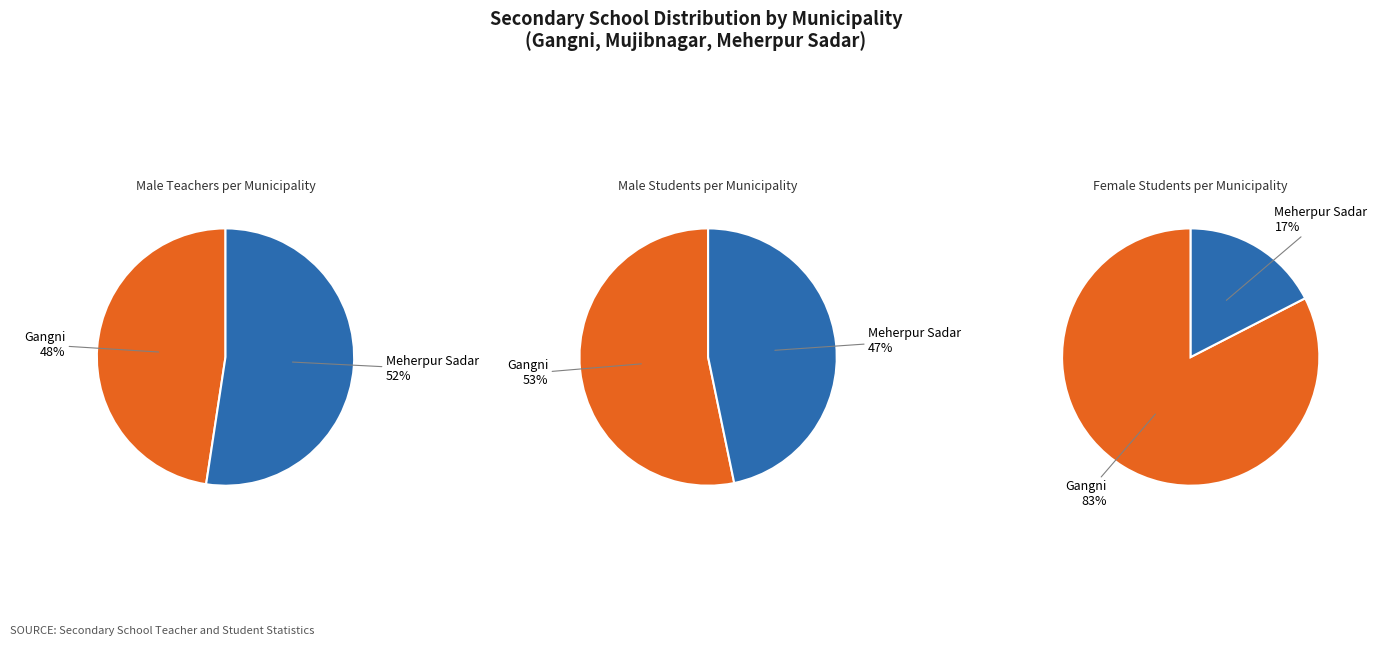

The Mujibnagar slice represents 0% of the pie. True or false?

True